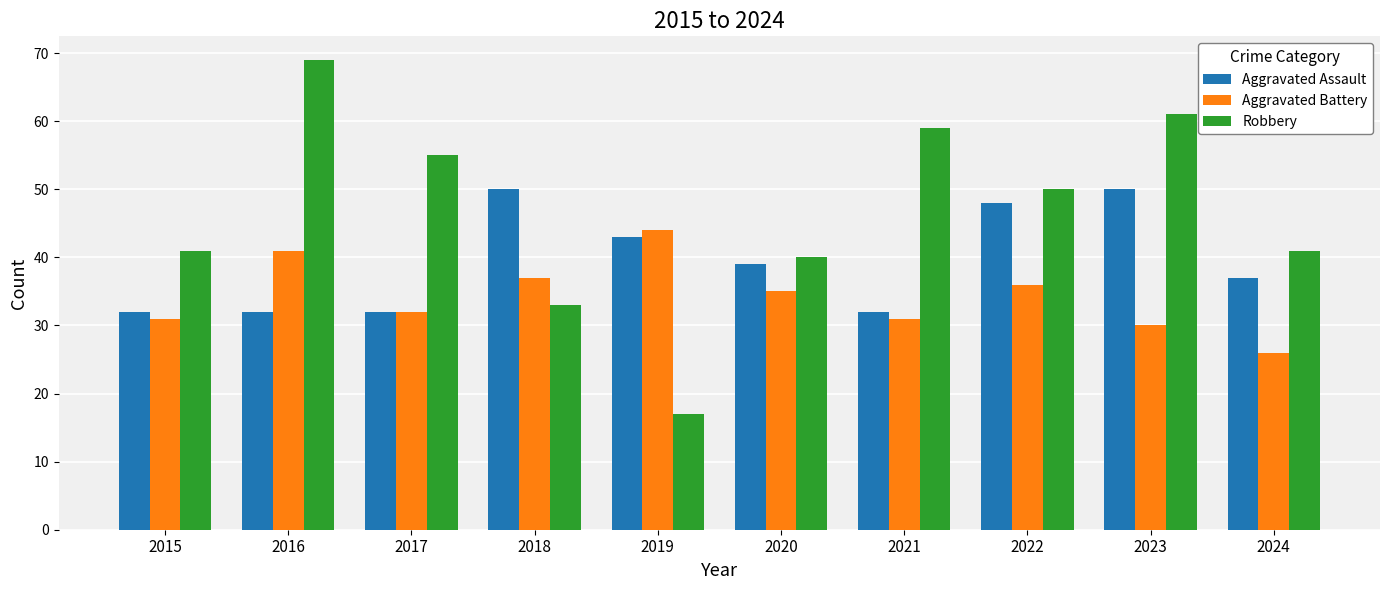

What is the value of the Aggravated Assault bar at the 1st from the left?

32